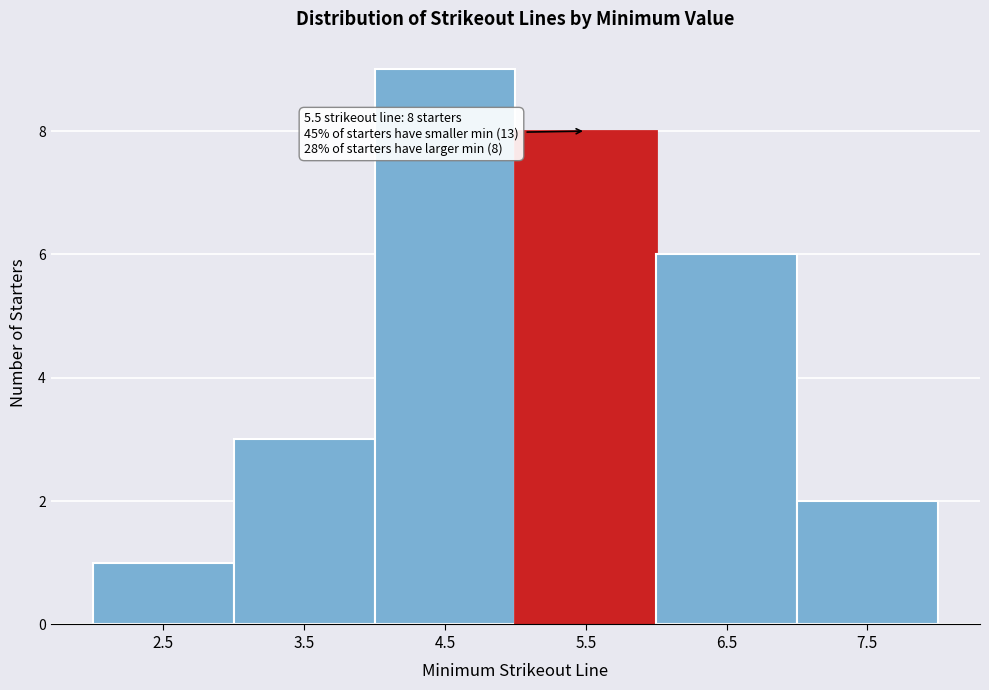

Which range on the x-axis has the tallest bar?

4 to 5